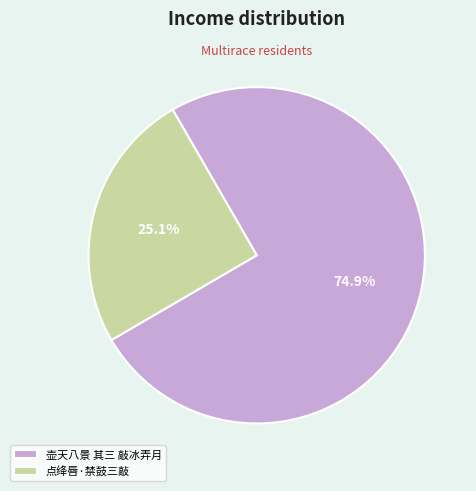

Does 壶天八景 其三 敲冰弄月 represent more than half of the total?

Yes